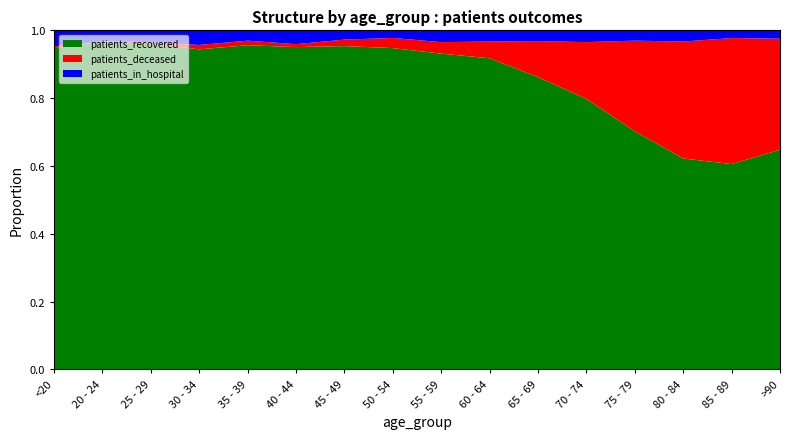

Reading left to right, list all the values displayed in this chart.

patients_in_hospital: 16	3	7	10	9	14	17	21	38	42	39	57	54	50	24	10
patients_recovered: 322	88	194	219	283	327	594	886	1016	1171	1061	1310	1248	942	639	263
patients_deceased: 2	0	1	3	4	3	12	28	37	63	131	275	475	522	392	133